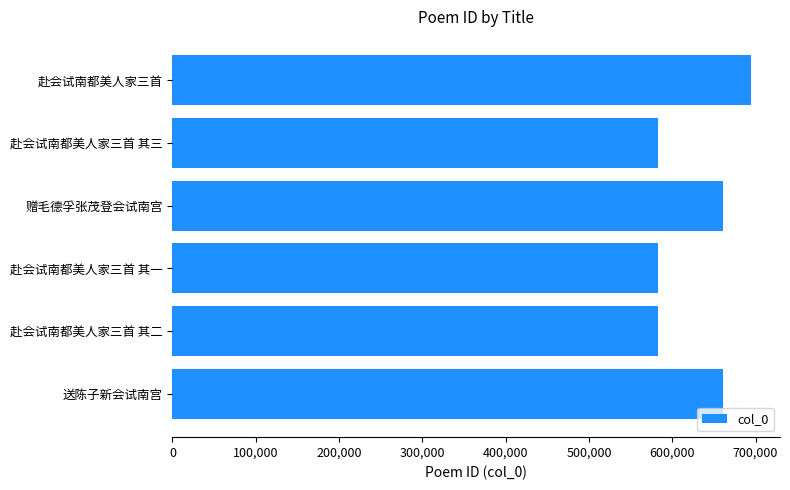

What is the greatest value displayed?

694645